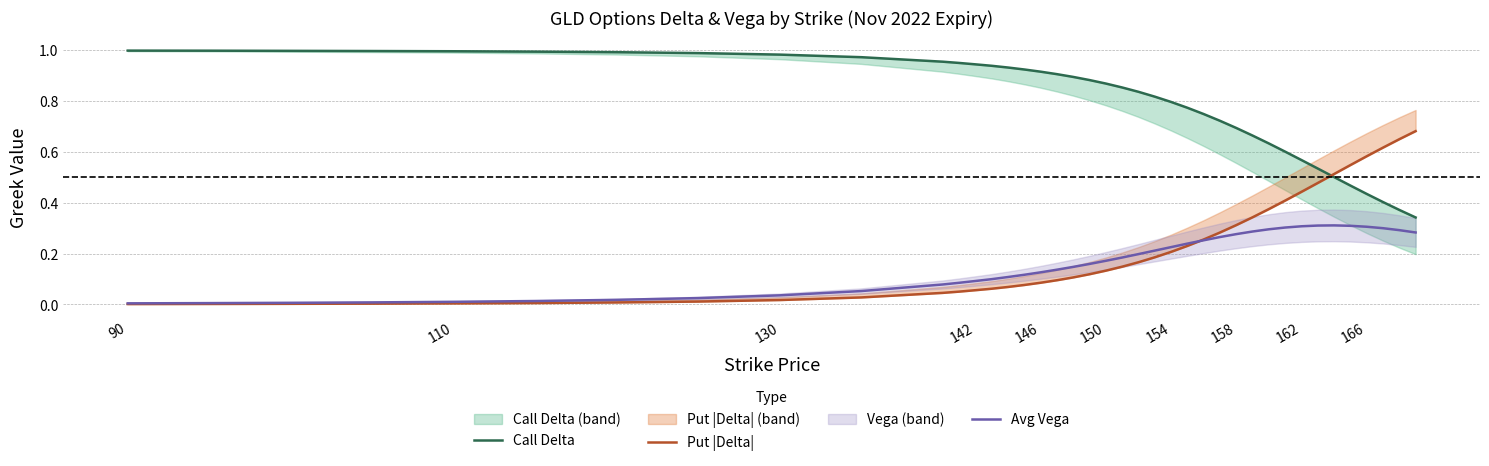

Reading left to right, transcribe all the data shown in this chart.

Call Delta: 1.0	1.0	1.0	1.0	1.0	1.0	1.0	1.0	1.0	1.0	1.0	0.9	0.9	0.9	0.9	0.9	0.9	0.9	0.9	0.9	0.9	0.9	0.8	0.8	0.8	0.8	0.7	0.7	0.7	0.7	0.6	0.6	0.6	0.5	0.5	0.5	0.4	0.4	0.4	0.3
Put |Delta|: 0.0	0.0	0.0	0.0	0.0	0.0	0.0	0.0	0.0	0.0	0.0	0.1	0.1	0.1	0.1	0.1	0.1	0.1	0.1	0.1	0.1	0.1	0.2	0.2	0.2	0.2	0.3	0.3	0.3	0.3	0.4	0.4	0.4	0.5	0.5	0.5	0.6	0.6	0.6	0.7
Avg Vega: 0.0	0.0	0.0	0.0	0.0	0.0	0.0	0.0	0.0	0.1	0.1	0.1	0.1	0.1	0.1	0.1	0.1	0.1	0.1	0.2	0.2	0.2	0.2	0.2	0.2	0.2	0.3	0.3	0.3	0.3	0.3	0.3	0.3	0.3	0.3	0.3	0.3	0.3	0.3	0.3